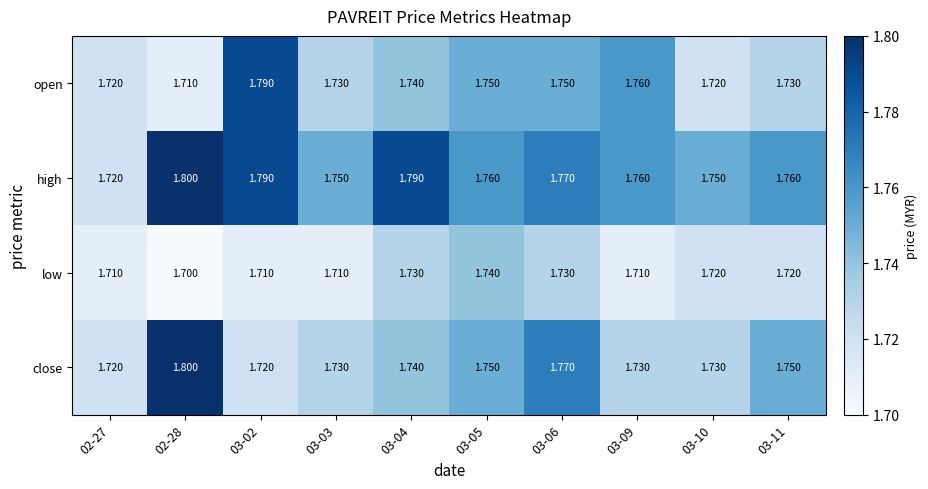

Which series changed the most between 02-28 and 03-09?

close